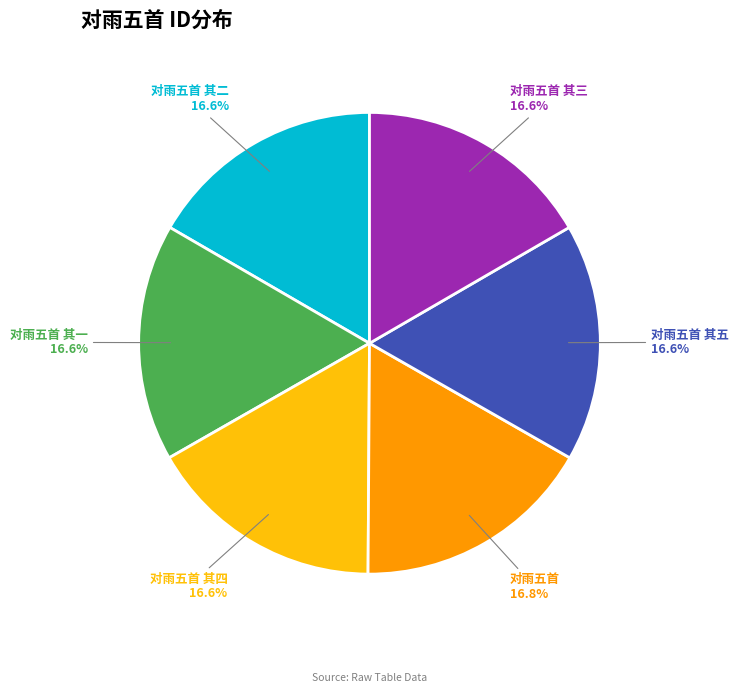

The 对雨五首 其二 slice represents 17% of the pie. True or false?

True